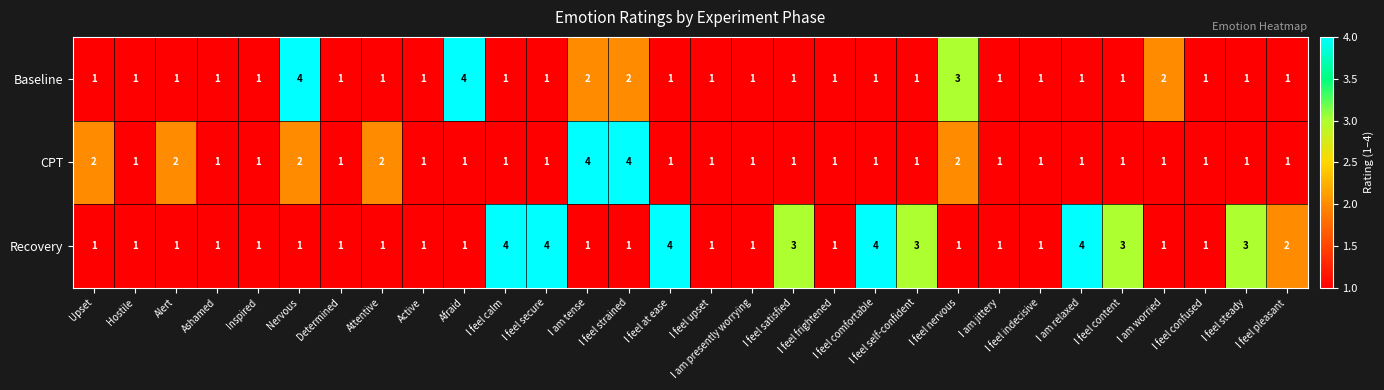

The value of CPT at I feel steady is 1. True or false?

True